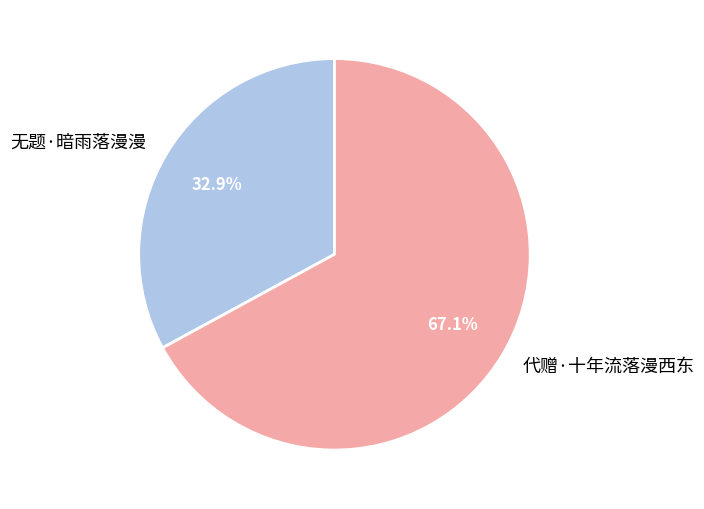

Is there a majority slice in this chart?

Yes